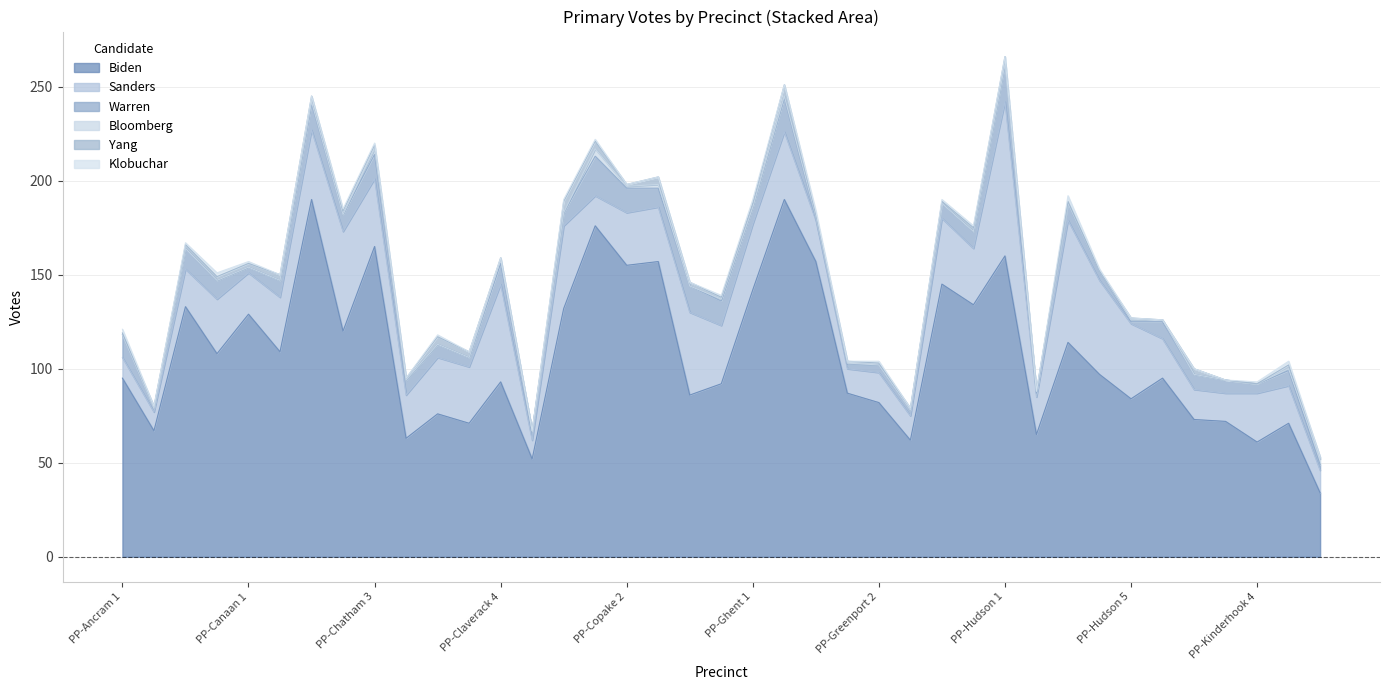

At how many categories does at least one series exceed 50?

38